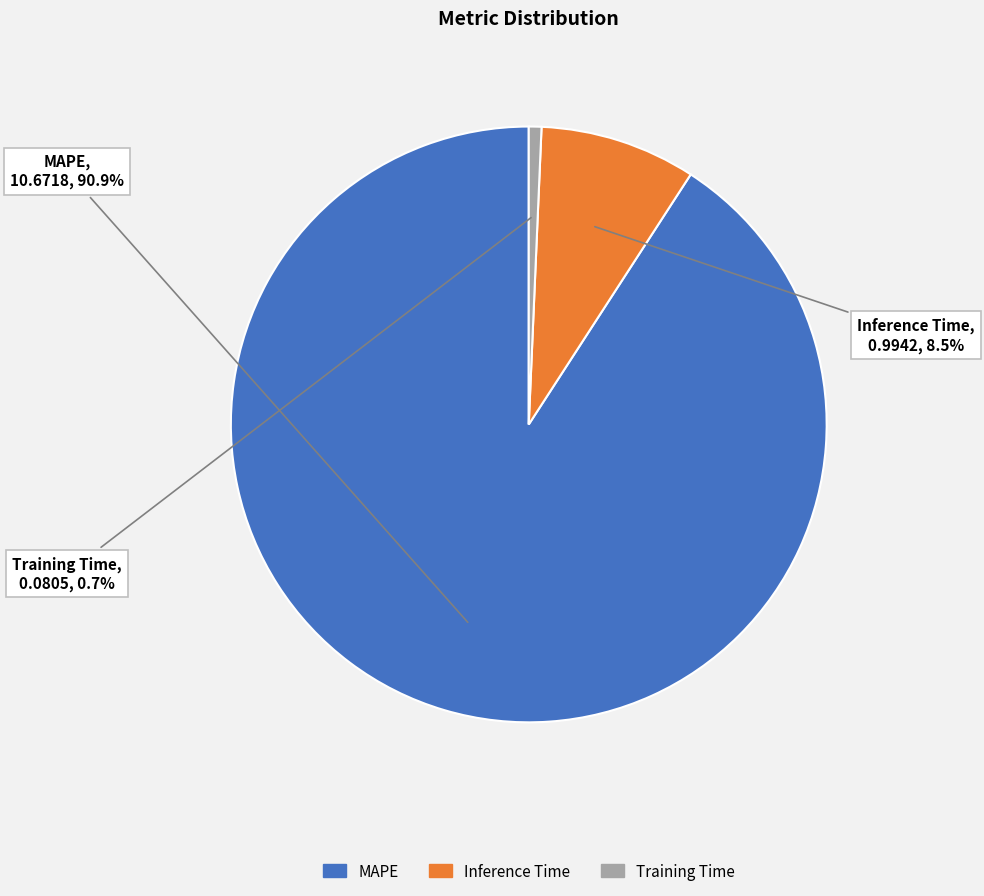

To the nearest percent, what is the combined percentage of Training Time and Inference Time?

9%